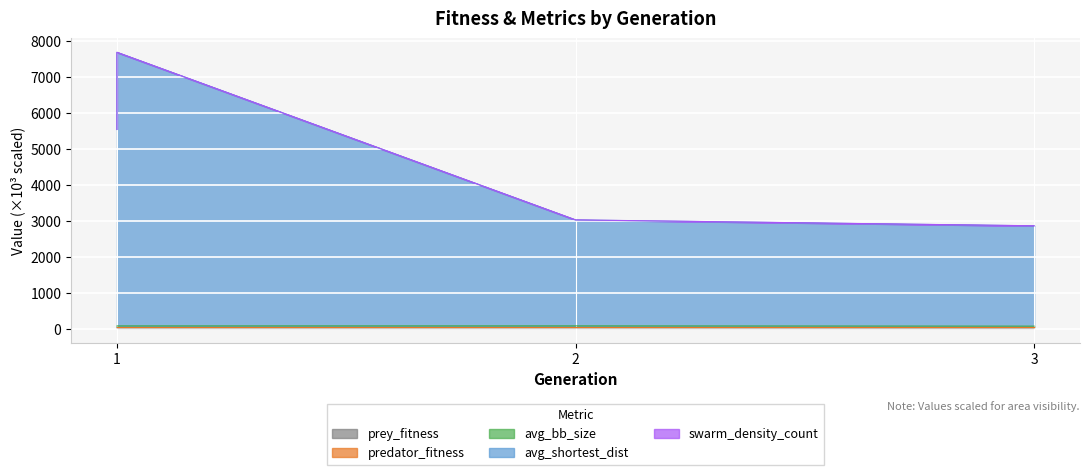

At which label is avg_shortest_dist closest to 5277?

1